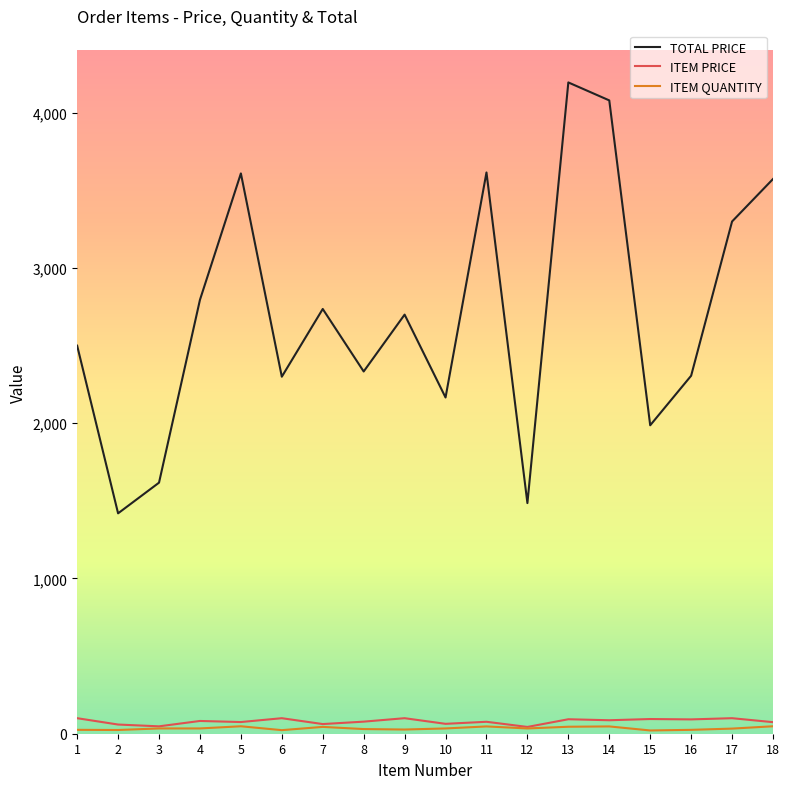

Which series has the largest total across all categories?

TOTAL PRICE